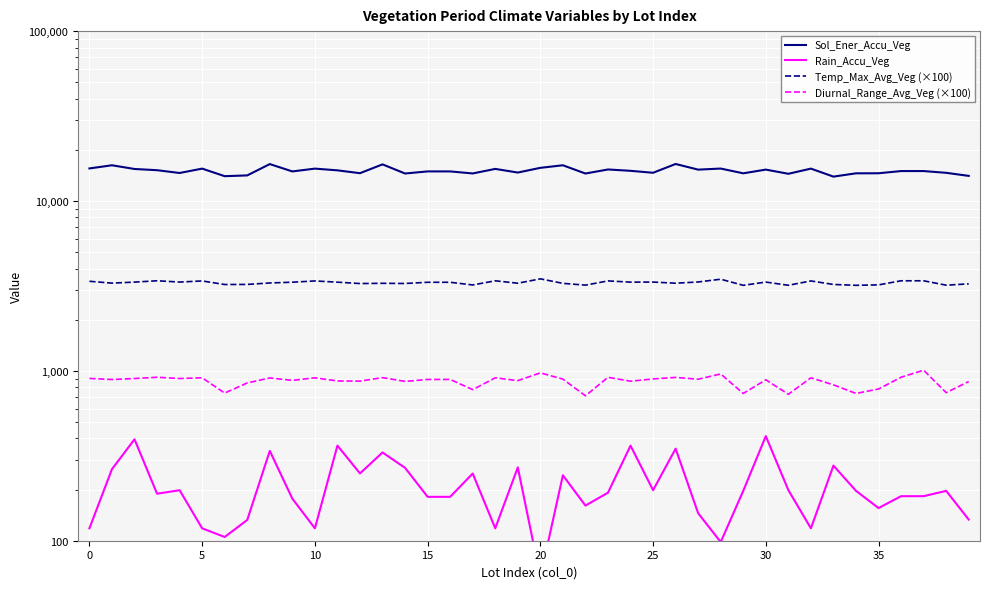

Which has a higher value, 13 or 28?

13